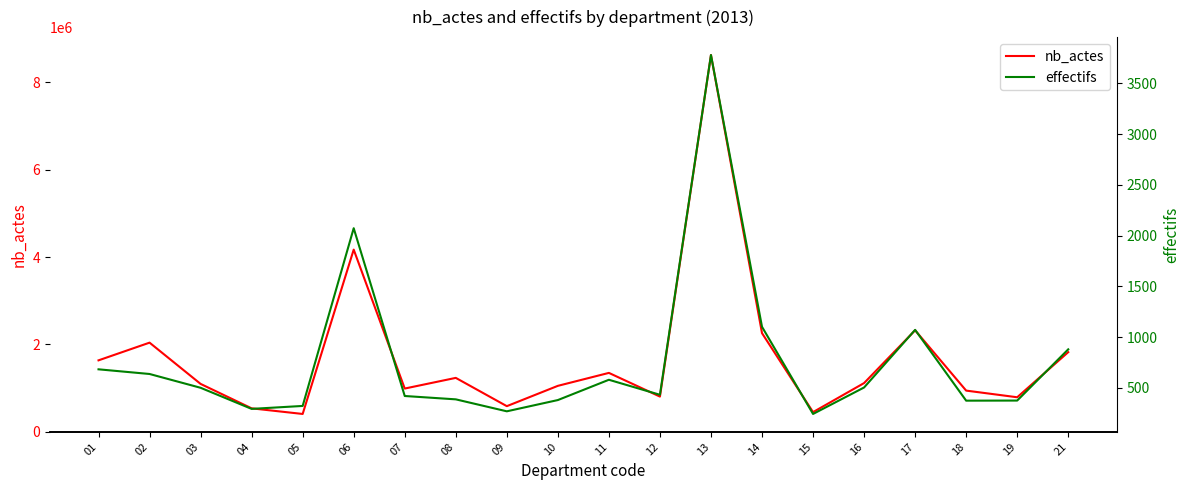

How many interior local valleys does the nb_actes series have?

6